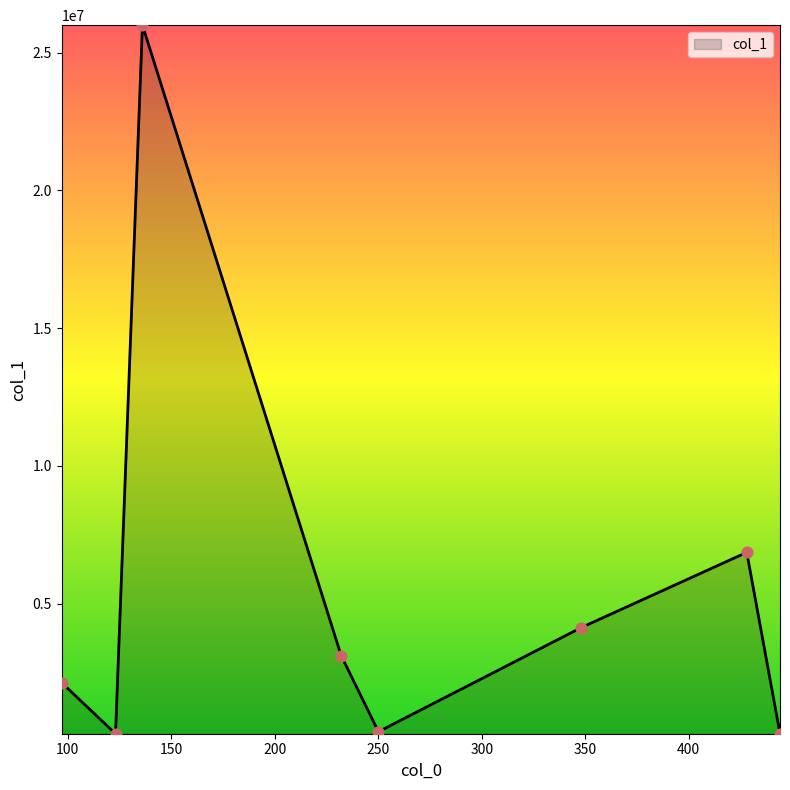

What is the maximum value shown in the chart?

25994090.0